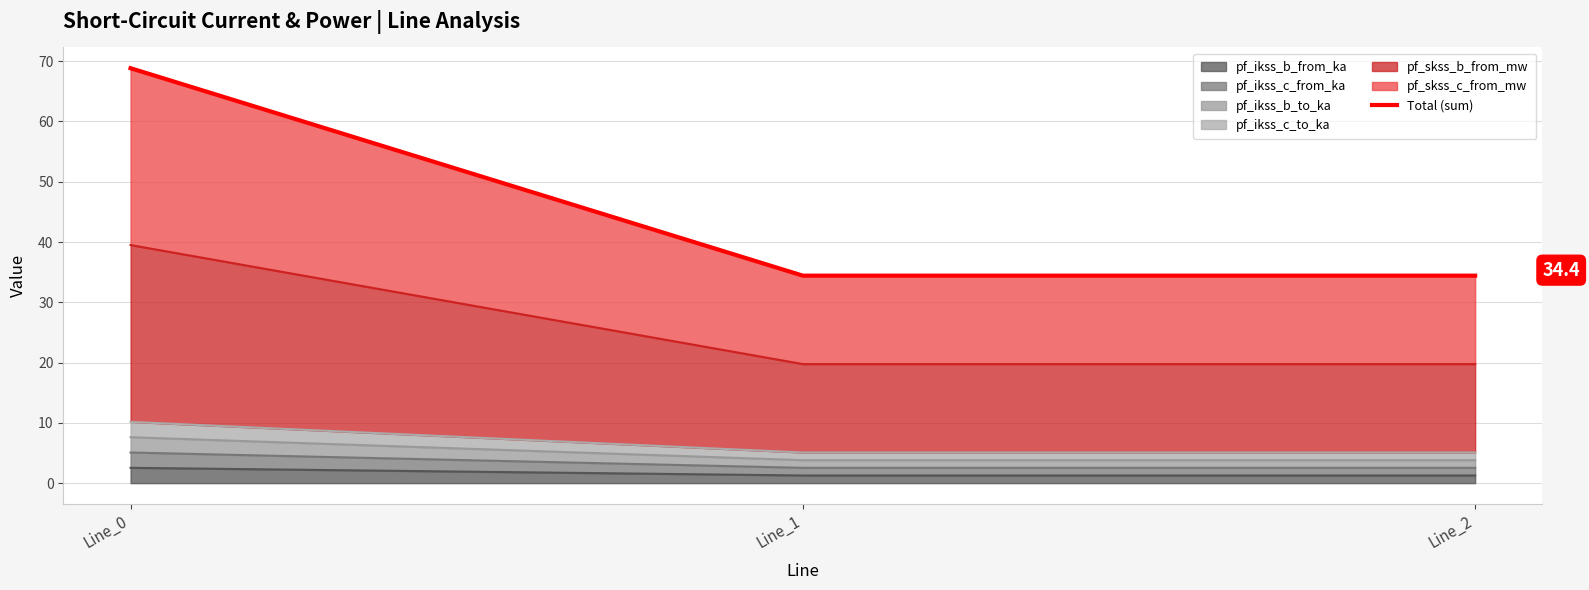

What is the greatest value displayed?

68.8